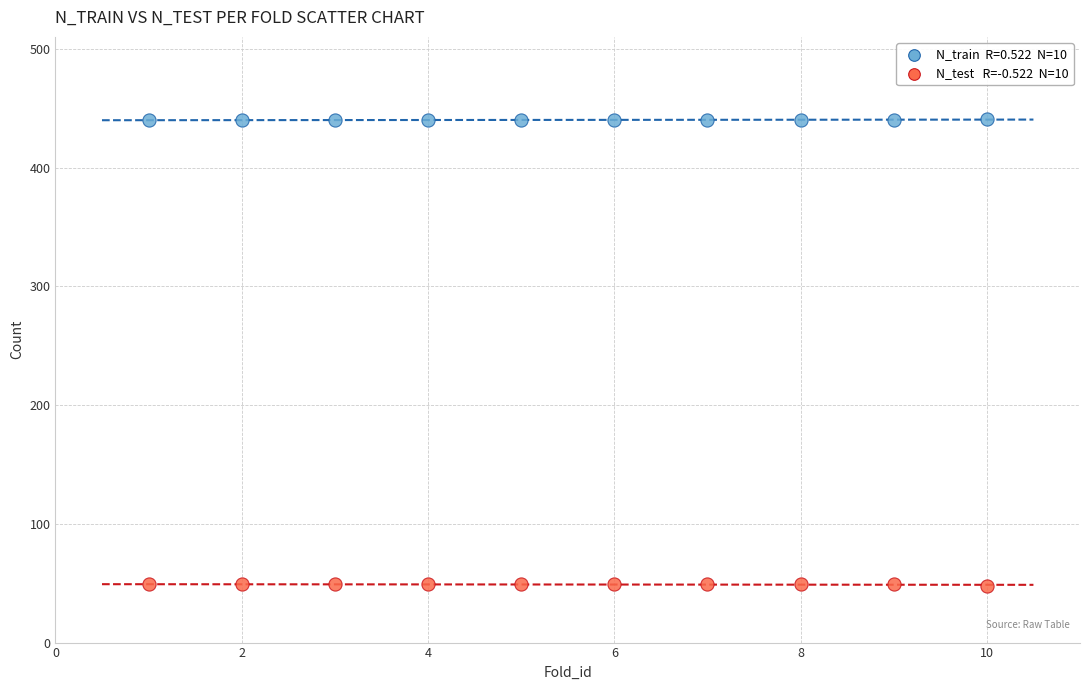

Across all data points, what is the range of Y values (max minus min)?

393